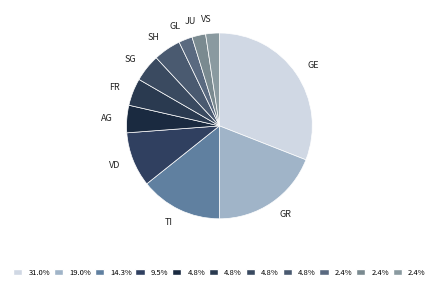

Is there any slice that represents more than half of the pie?

No